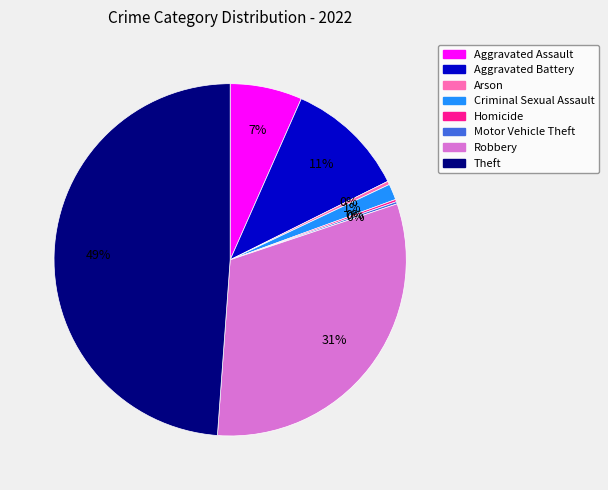

Is there any slice that represents more than half of the pie?

No